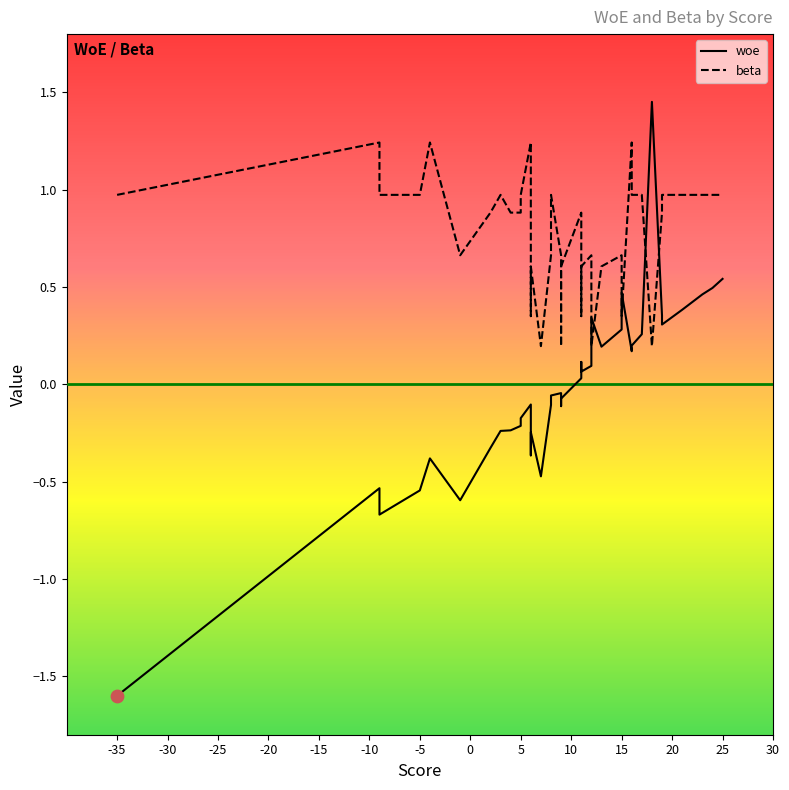

Which series has the largest Y range (max minus min)?

woe